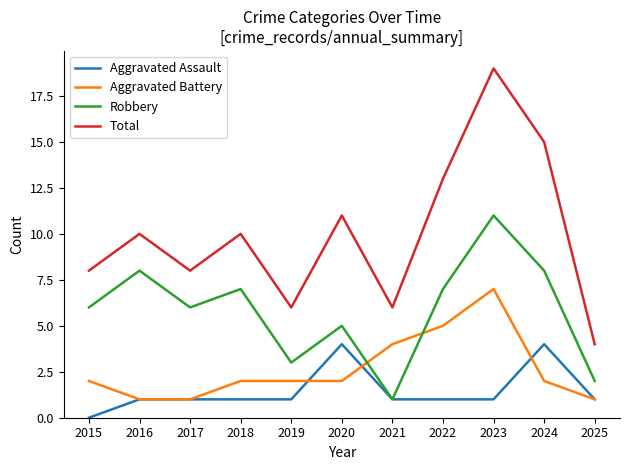

True or false: Total and Aggravated Battery cross at least once.

False